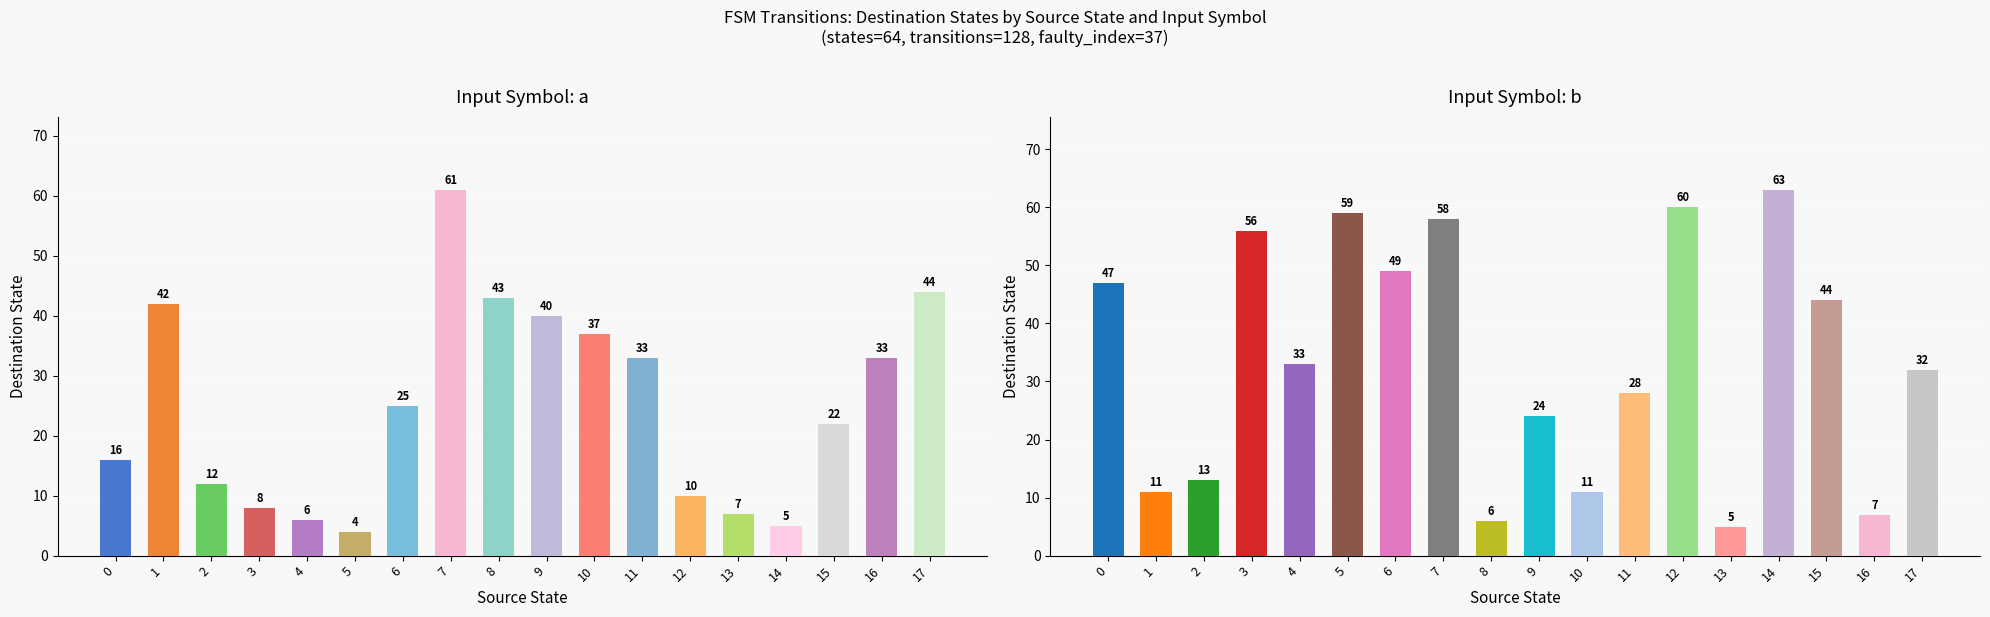

Read the input=b value at 17.

32